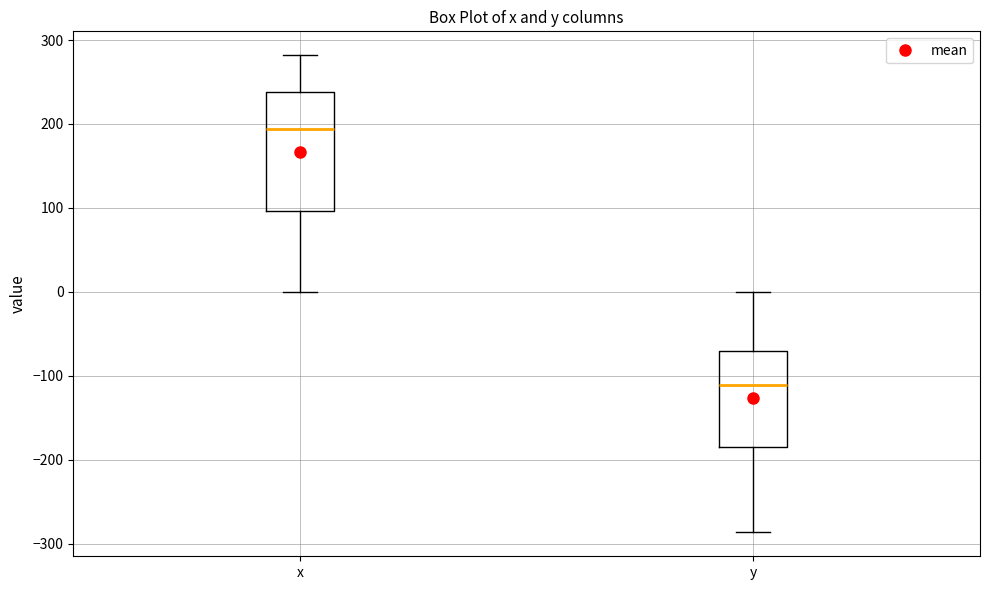

Comparing the boxes themselves (not the whiskers), which one is the tallest?

x